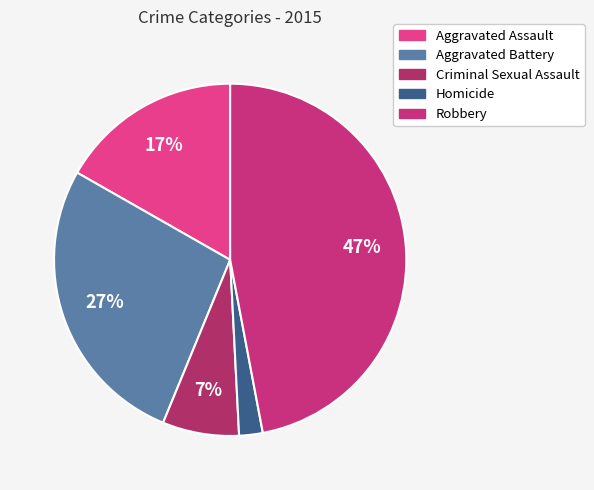

To the nearest percent, what portion does Robbery represent?

47%